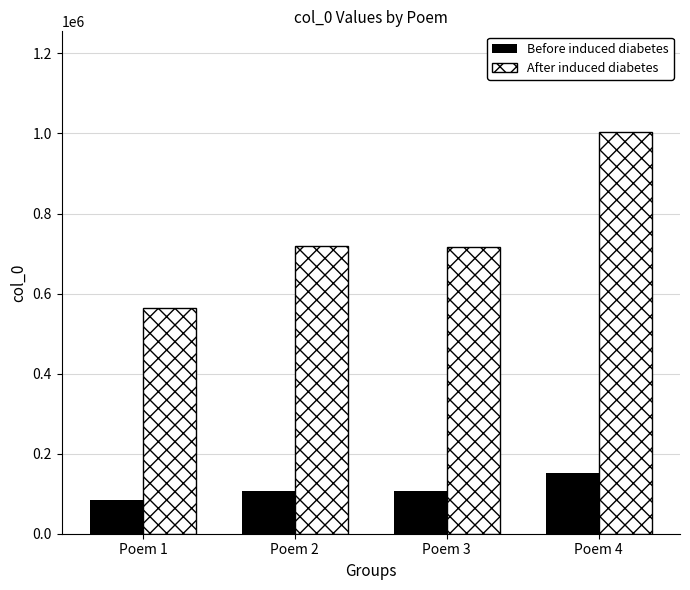

What is the smallest value displayed?

84520.1